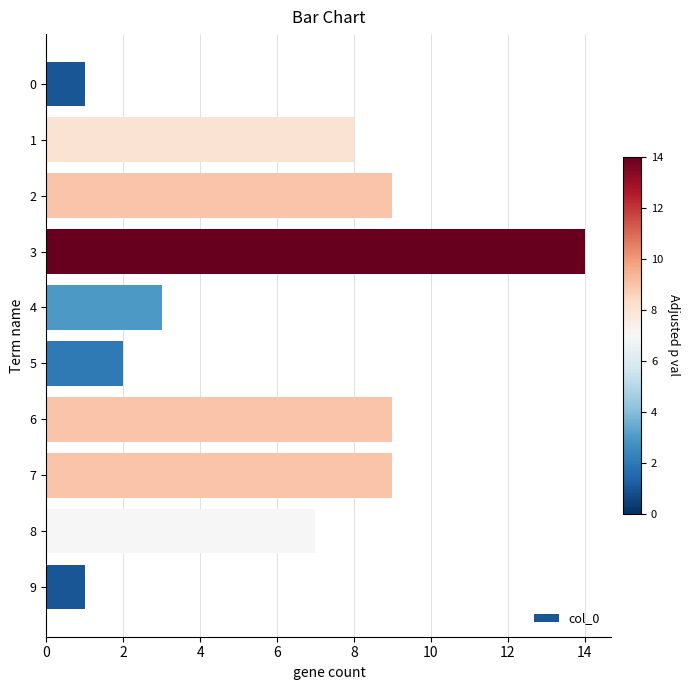

How many data points are less than 8?

5